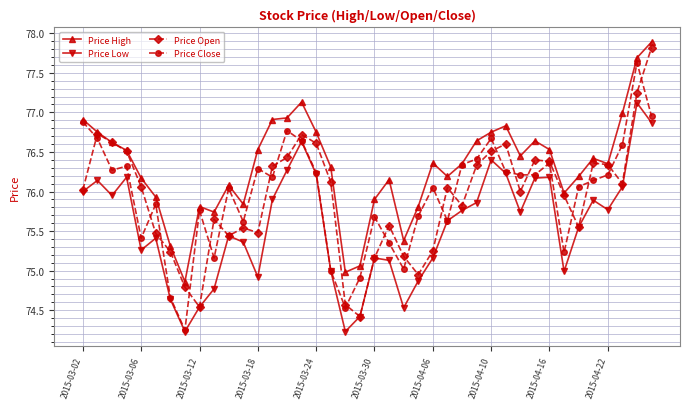

How many lines are shown in the chart?

4